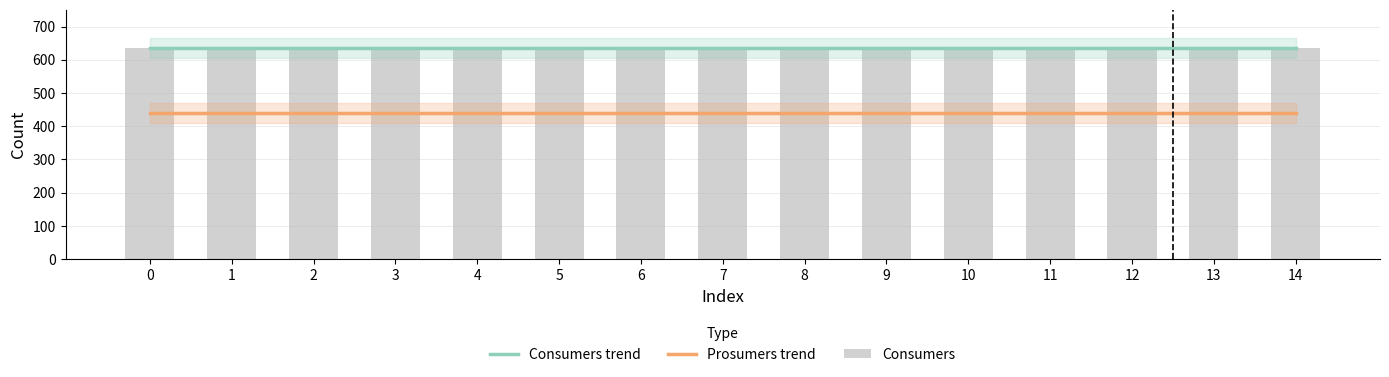

At how many categories does at least one series exceed 597?

15